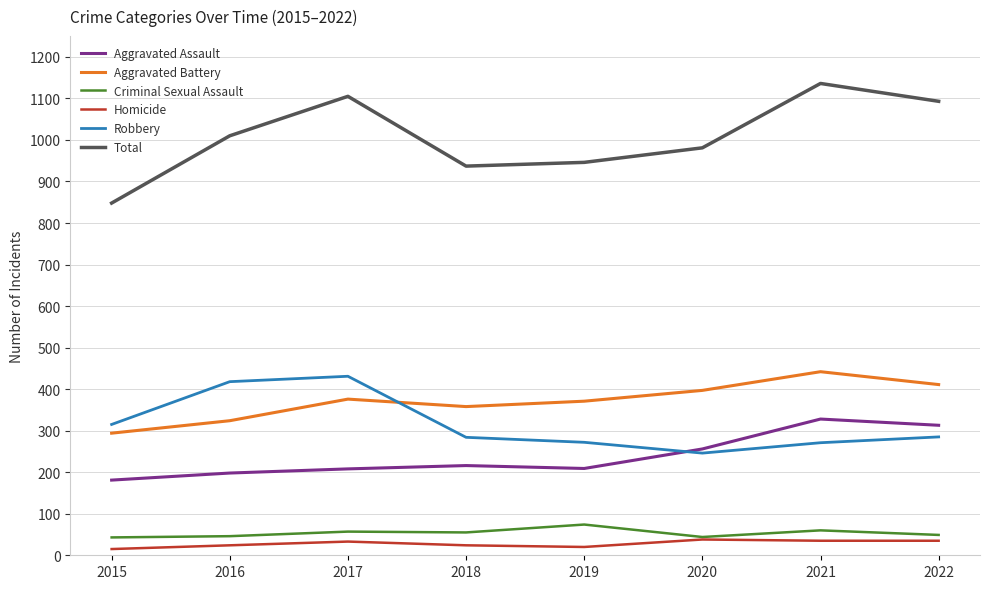

What is the sum of the Robbery values at 2016 and 2018?

702